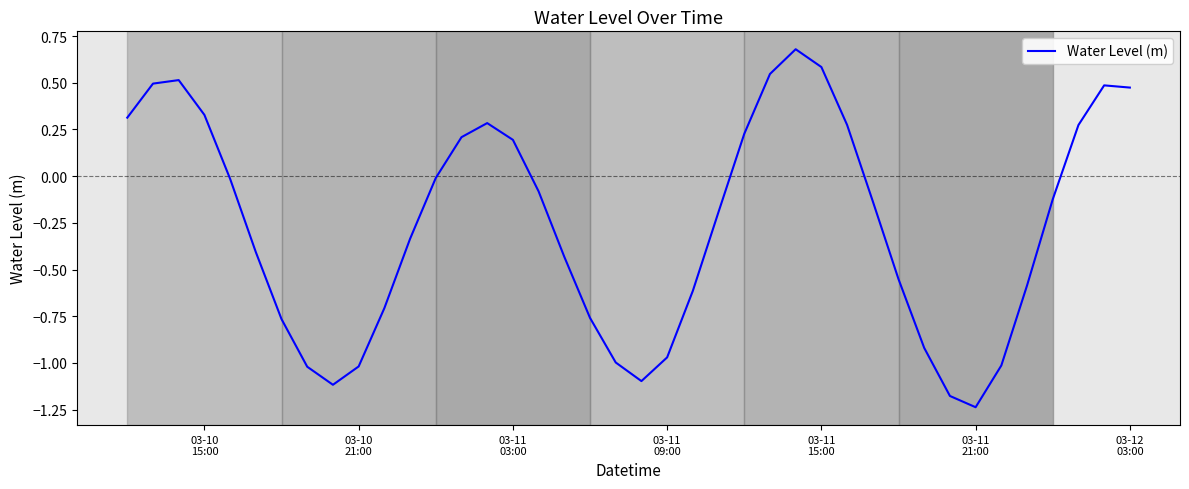

What is the maximum value shown in the chart?

0.7